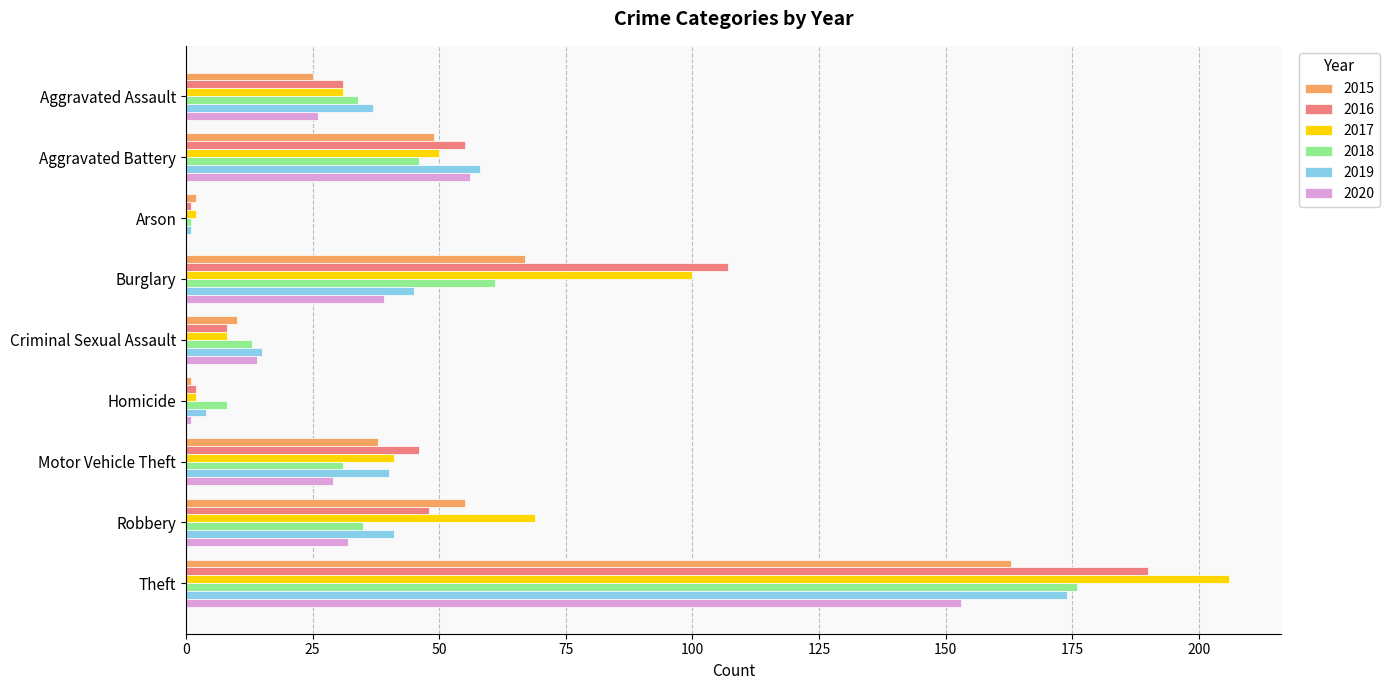

Is the value of 2018 at Arson greater than the value of 2015 at Theft?

No